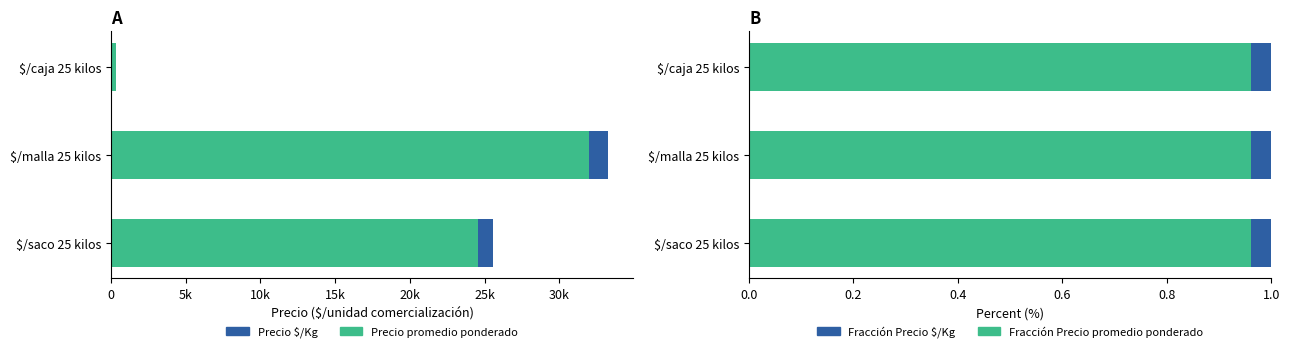

What is the value of the Precio promedio ponderado bar at the 3rd from the left?

340.0